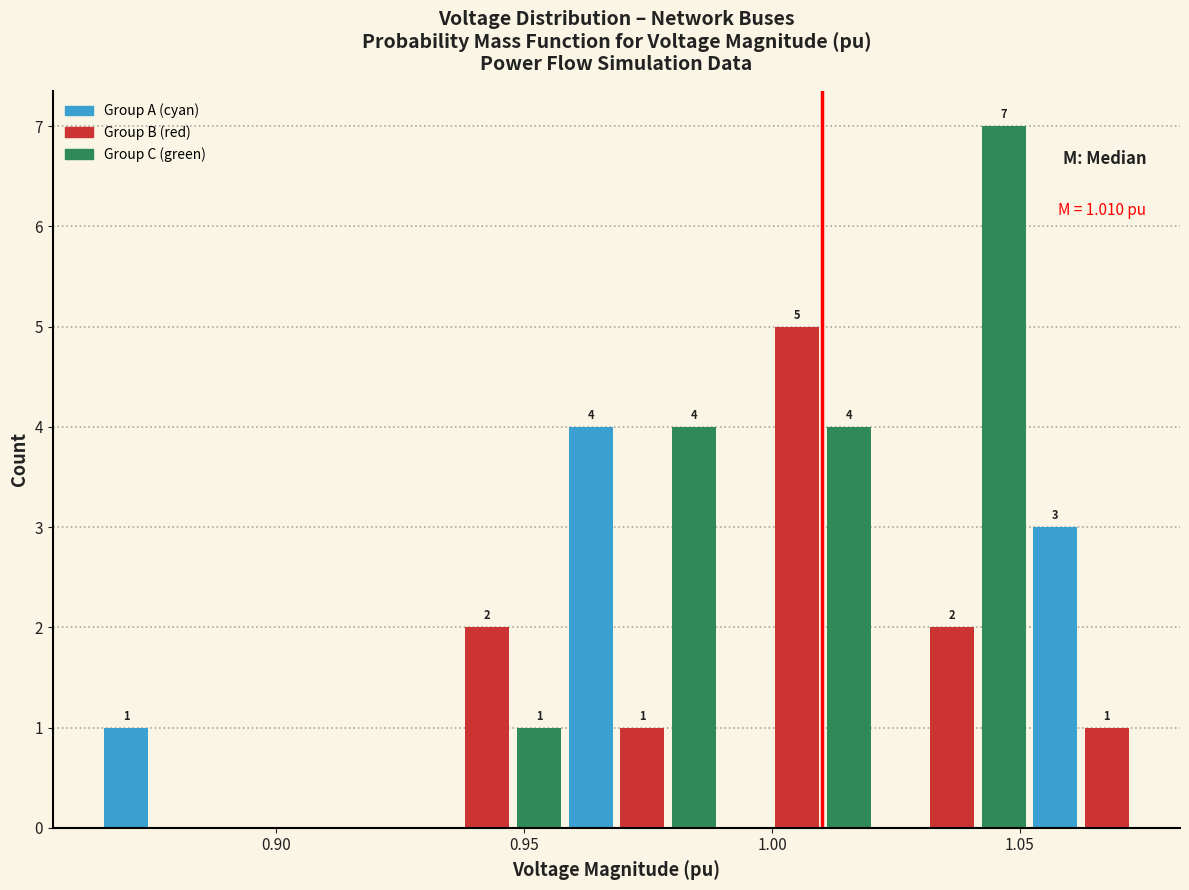

Around what value on the x-axis is the tallest bar? Give the approximate position of its centre, as read against the axis.

1.045